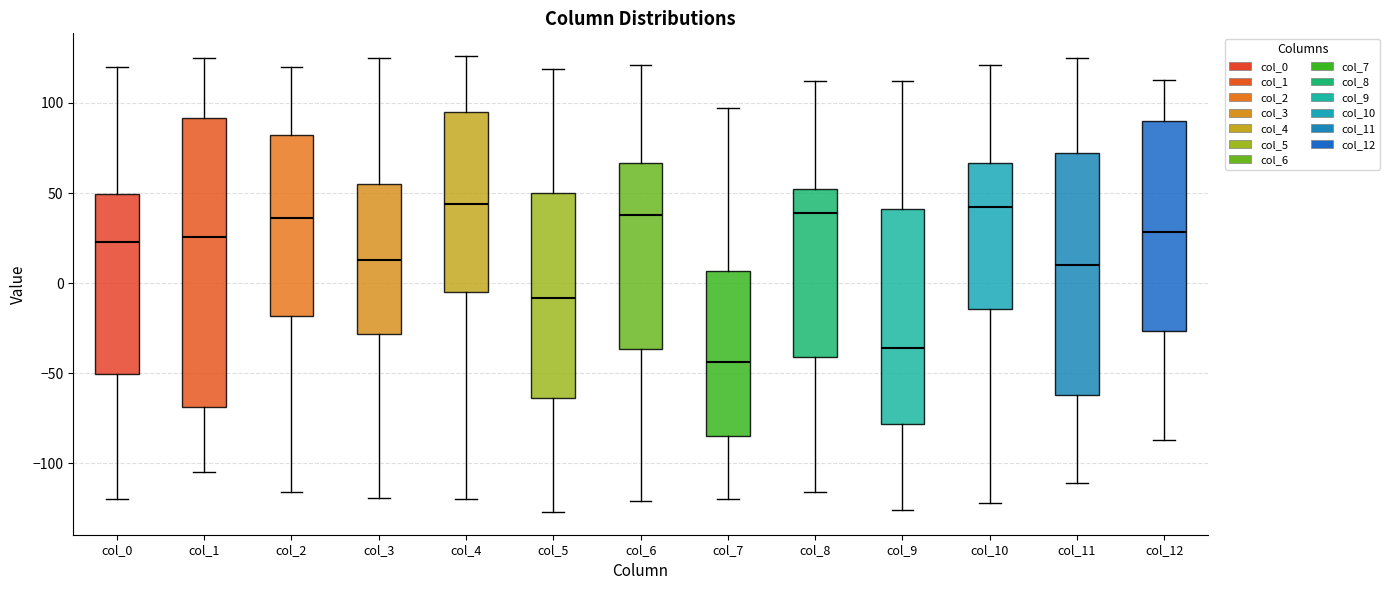

Reading left to right, transcribe this box plot: for each box, give where its median line is, the range the box spans, and where its two whiskers end, as read against the y-axis. The values are not printed on the chart, so give them approximately, as read against the axis.

col_0: median 25, box -50 to 50, whiskers -120 to 120
col_1: median 25, box -70 to 90, whiskers -105 to 125
col_2: median 35, box -20 to 80, whiskers -115 to 120
col_3: median 15, box -30 to 55, whiskers -120 to 125
col_4: median 45, box -5 to 95, whiskers -120 to 125
col_5: median -10, box -65 to 50, whiskers -125 to 120
col_6: median 40, box -35 to 65, whiskers -120 to 120
col_7: median -45, box -85 to 5, whiskers -120 to 95
col_8: median 40, box -40 to 55, whiskers -115 to 110
col_9: median -35, box -80 to 40, whiskers -125 to 110
col_10: median 40, box -15 to 65, whiskers -120 to 120
col_11: median 10, box -60 to 70, whiskers -110 to 125
col_12: median 30, box -25 to 90, whiskers -85 to 115